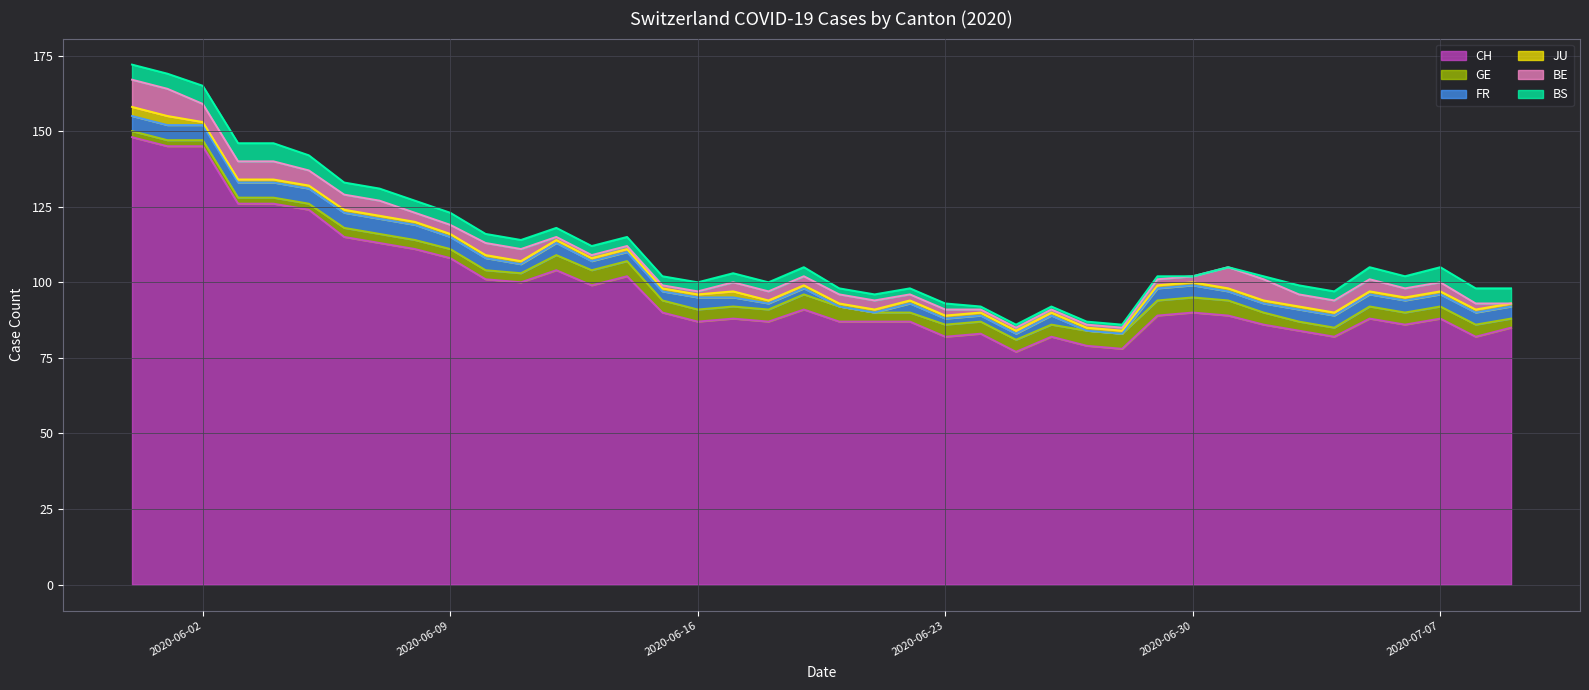

The value of FR at 2020-06-04 is 3. True or false?

False